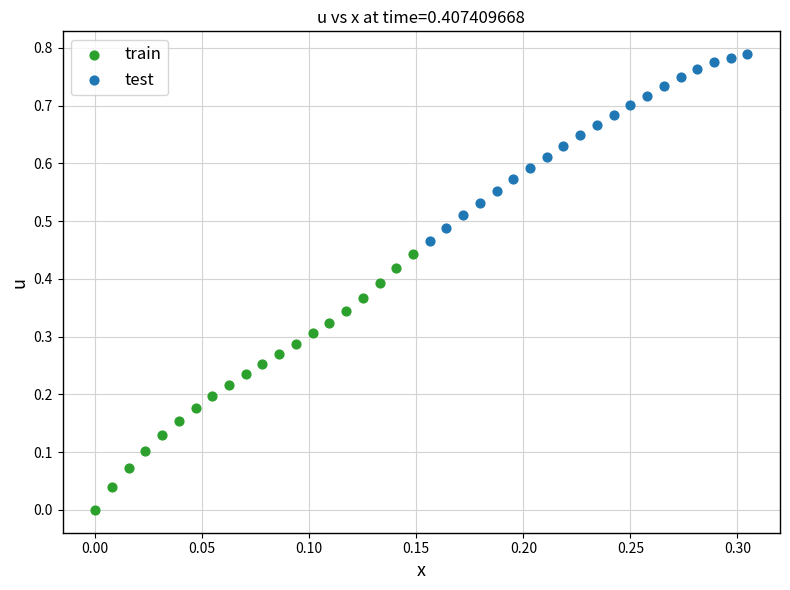

Which series has the largest Y range (max minus min)?

train